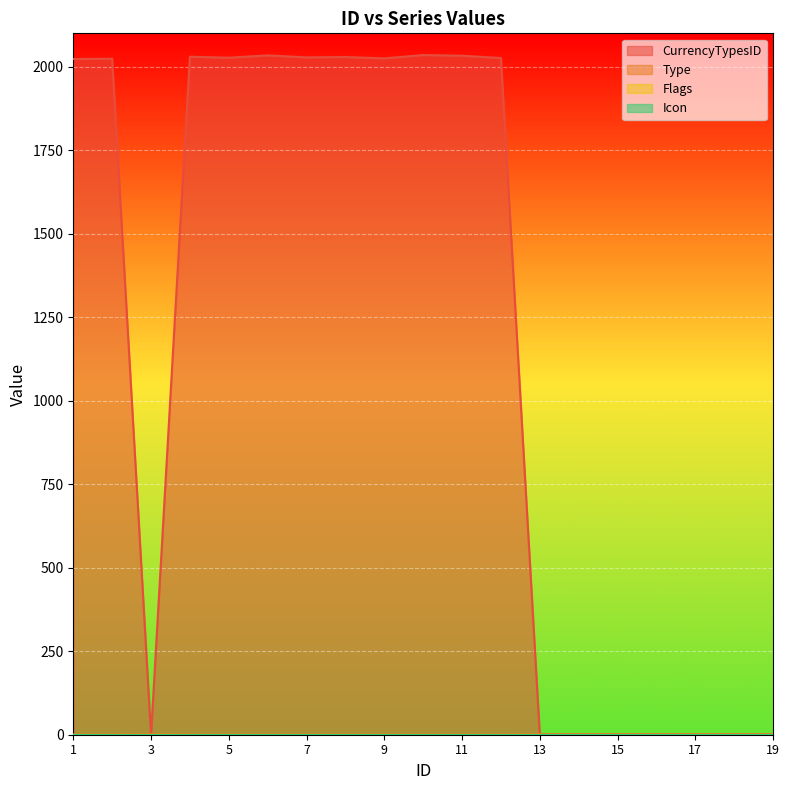

Which label corresponds to the largest value in the chart?

10